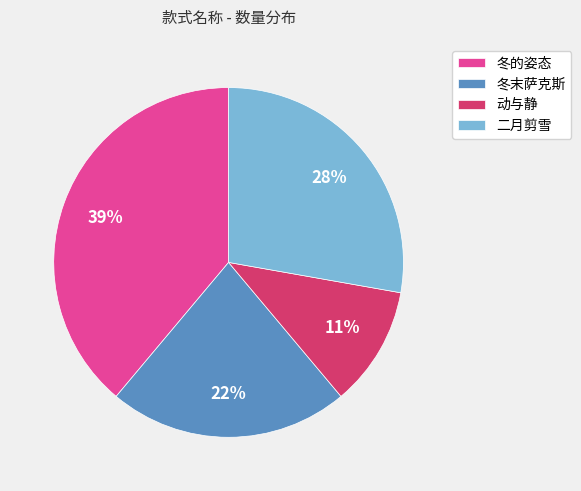

Which slice is the smallest?

动与静